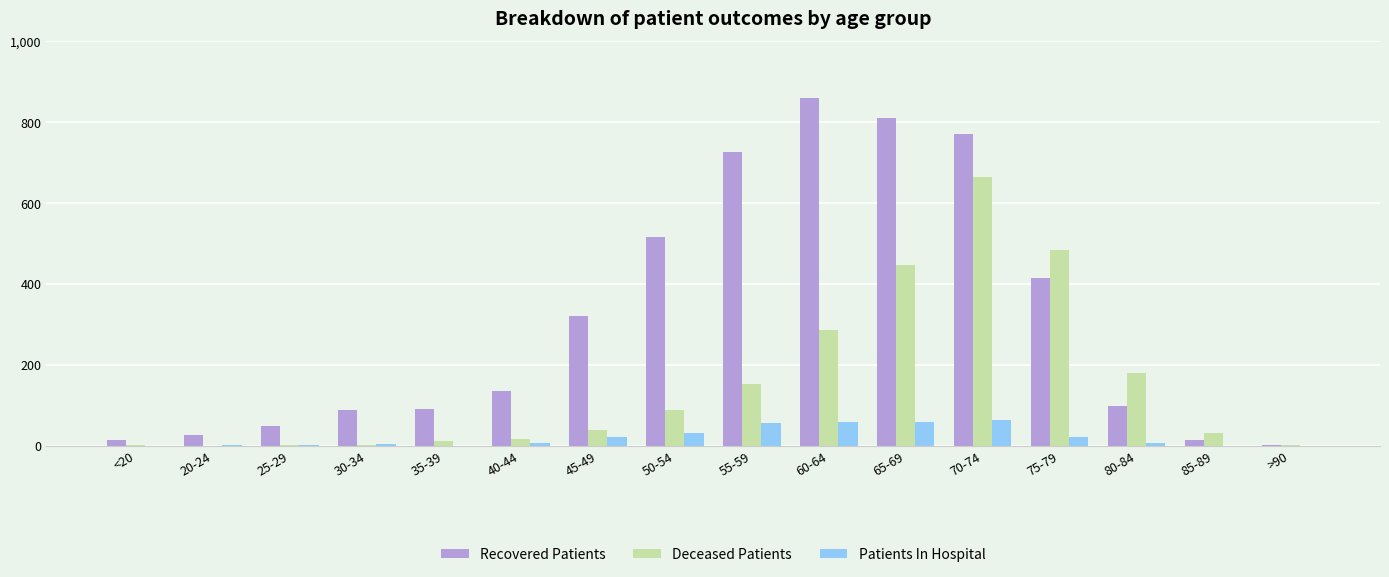

Are the bars grouped side by side (vs. stacked)?

Yes